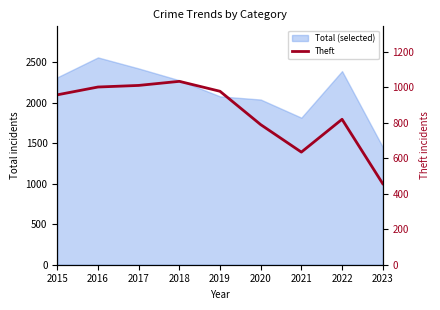

Reading left to right, what are all the values shown in this chart?

958	1002	1011	1034	978	790	635	820	457